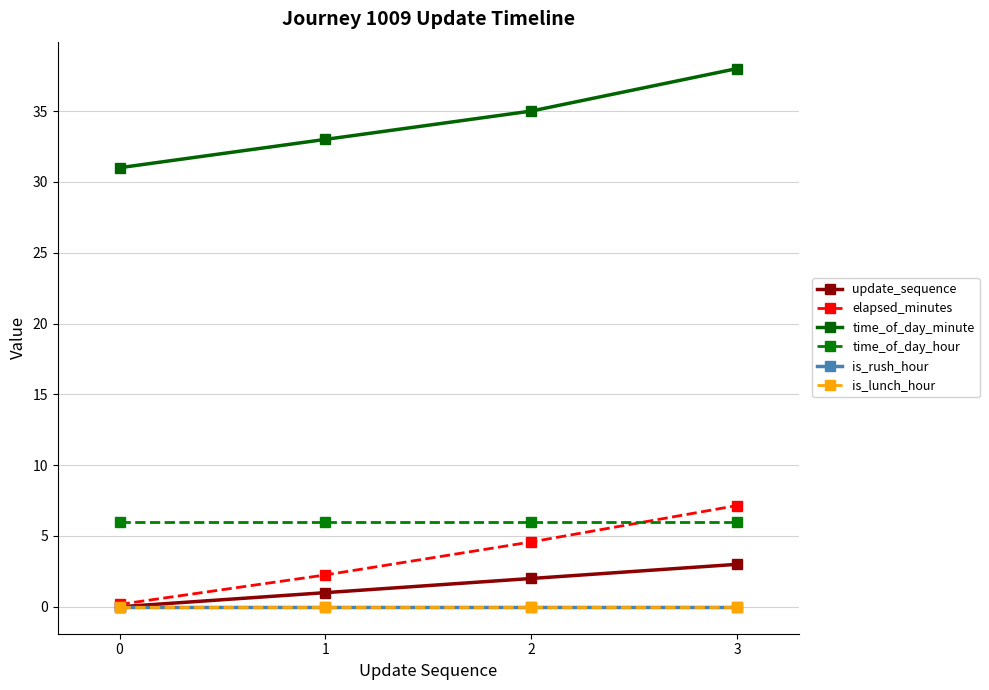

Is this an area chart (filled region under the line)?

No